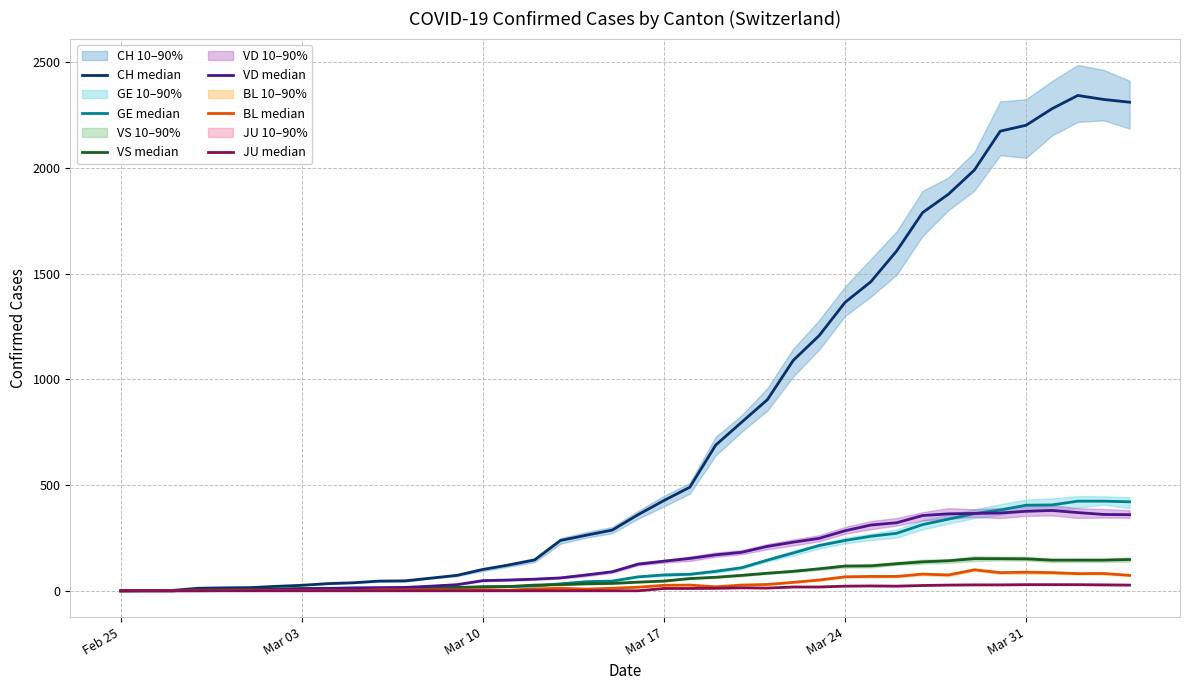

Does the chart display data point markers on the line(s)?

No